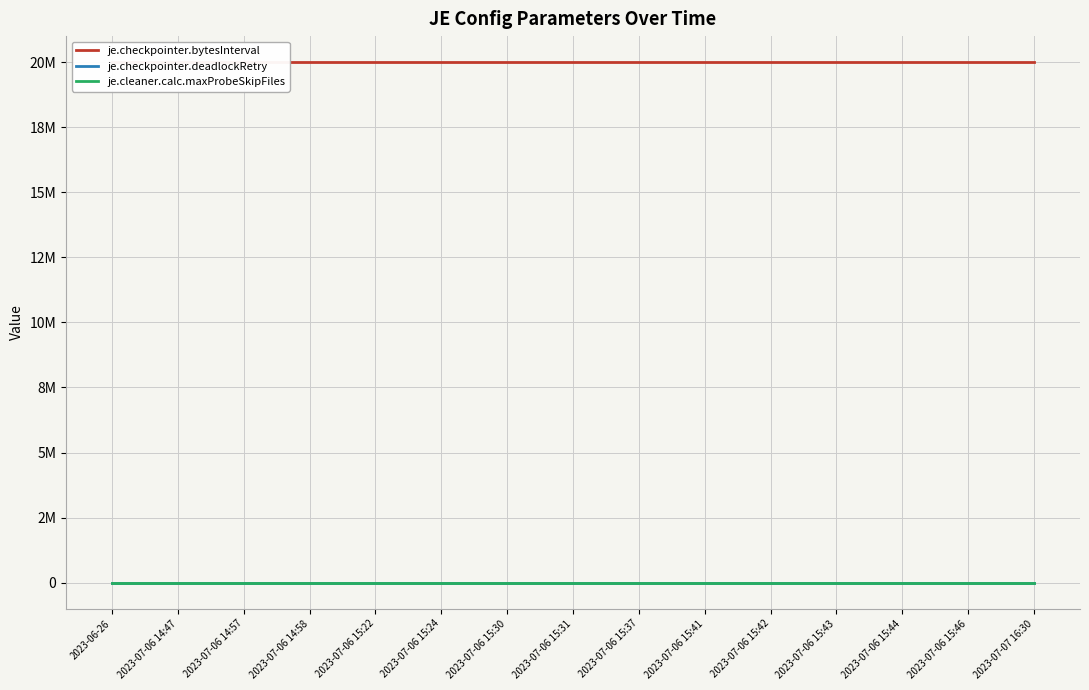

List the series in order of their peak value, lowest first.

je.checkpointer.deadlockRetry, je.cleaner.calc.maxProbeSkipFiles, je.checkpointer.bytesInterval